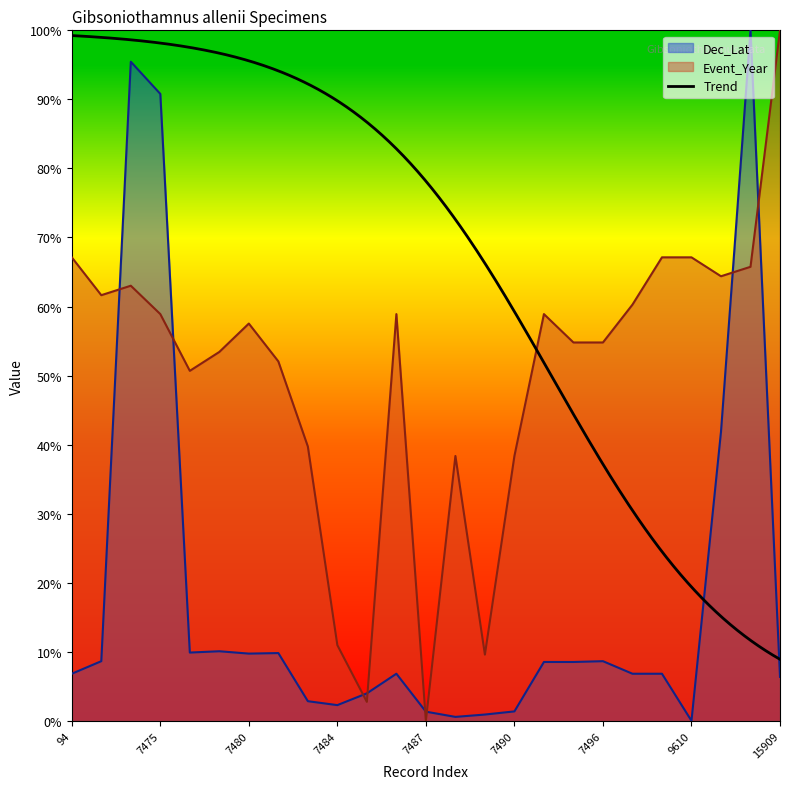

Which category has the highest value across all series?

9612